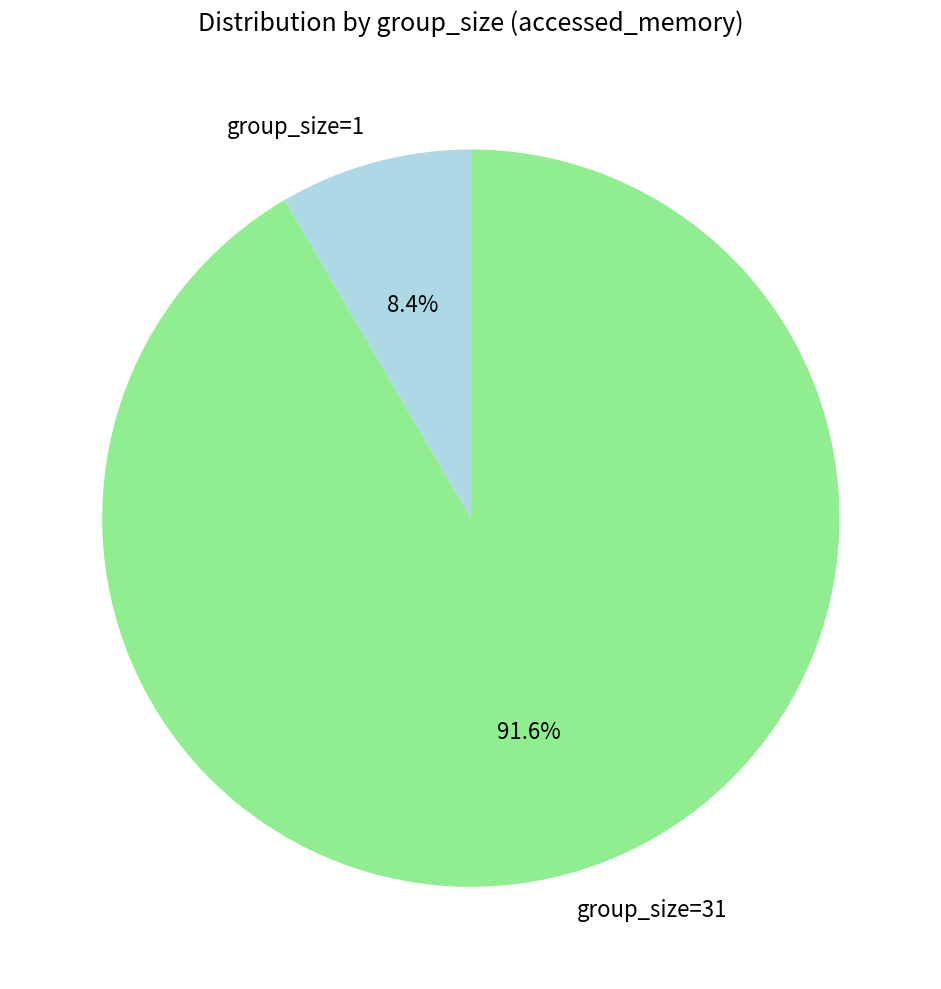

Which category has the smallest portion of the pie?

group_size=1